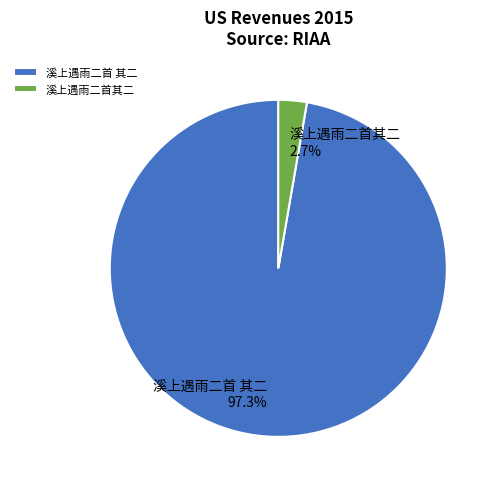

Which category has the biggest portion of the pie?

溪上遇雨二首 其二